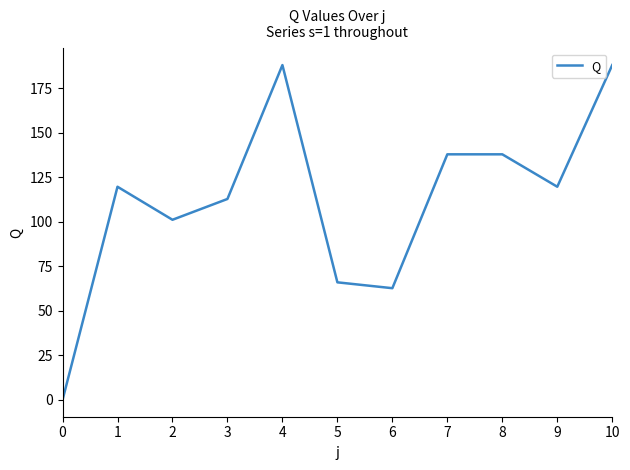

What is the change in value from 7 to 10?

+50.1